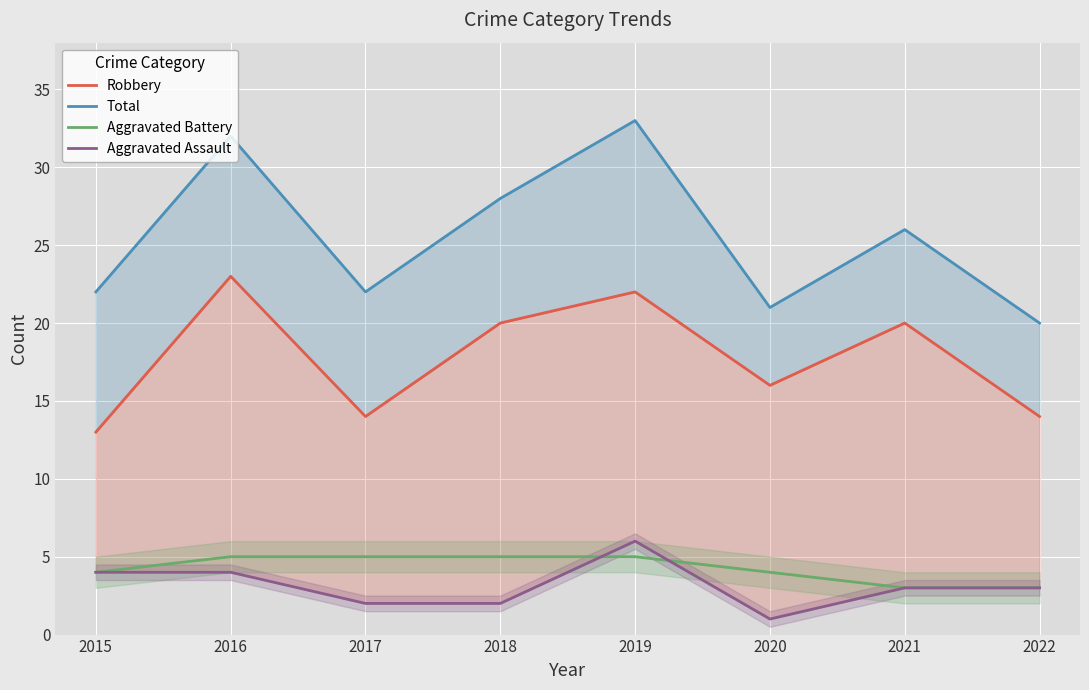

Rank the categories by Aggravated Battery value from lowest to highest.

2021, 2022, 2015, 2020, 2016, 2017, 2018, 2019